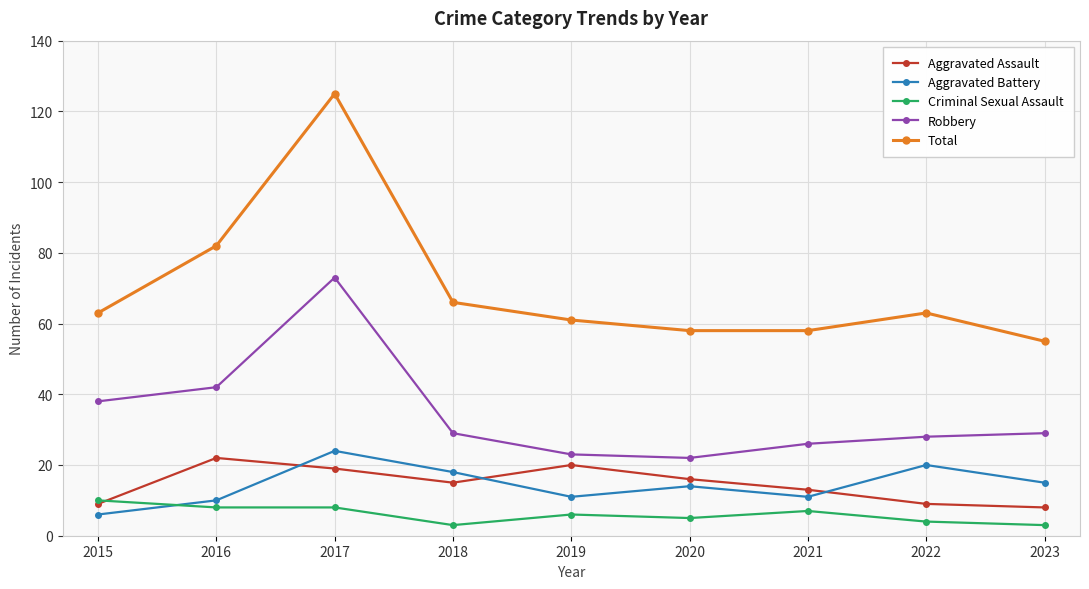

True or false: Total and Aggravated Assault intersect in this chart.

False